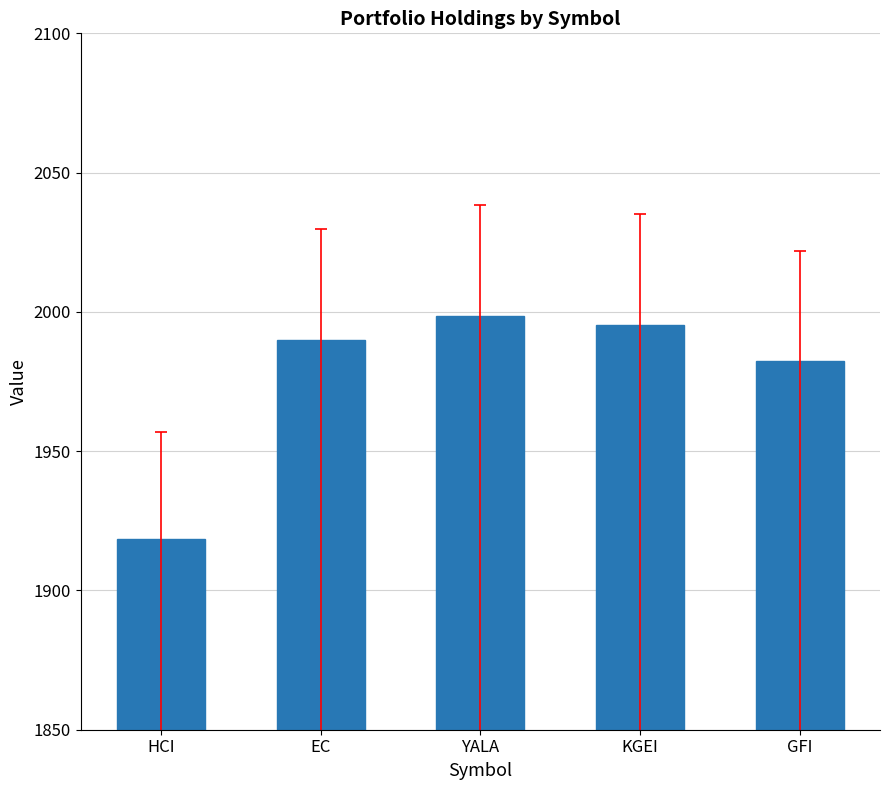

At which label is the value closest to 1958?

GFI